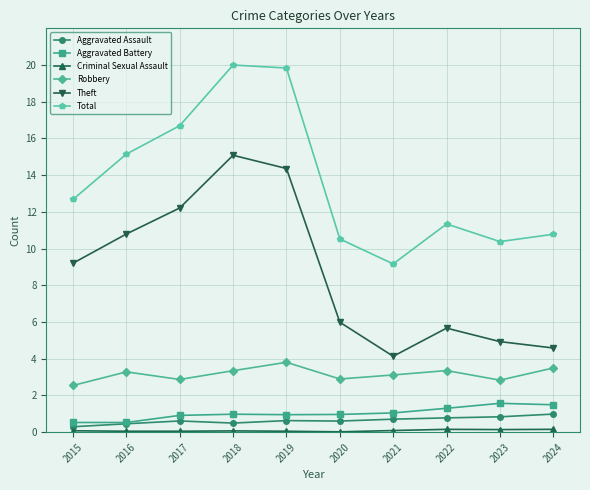

True or false: Robbery has more than 0 interior local peaks.

True